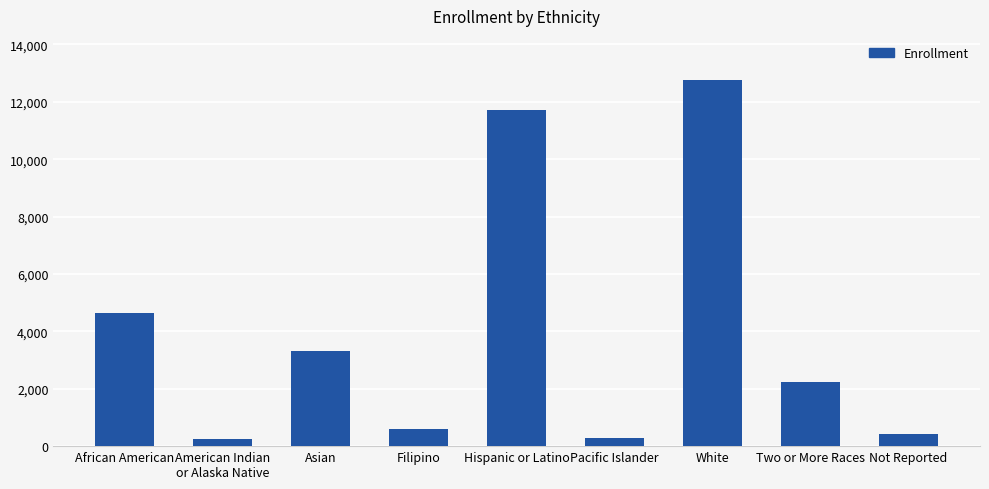

The value at Pacific Islander is 285. True or false?

True